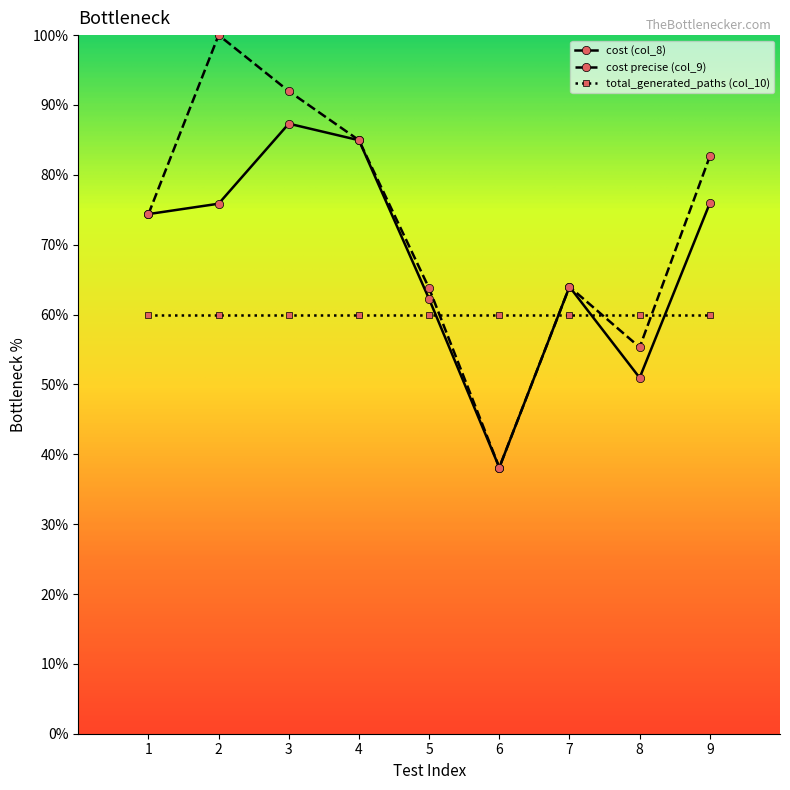

Is this an area chart (filled region under the line)?

No